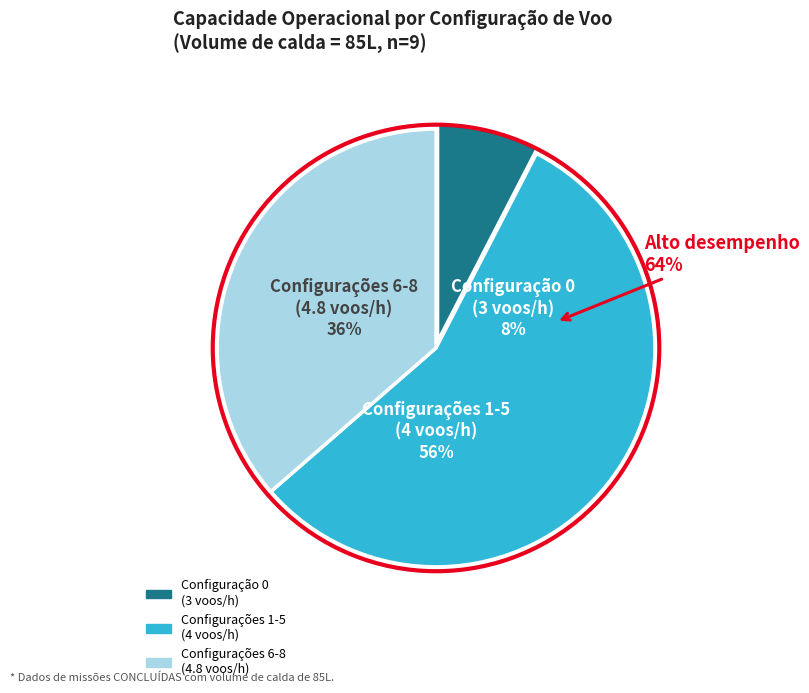

Is there a majority slice in this chart?

No